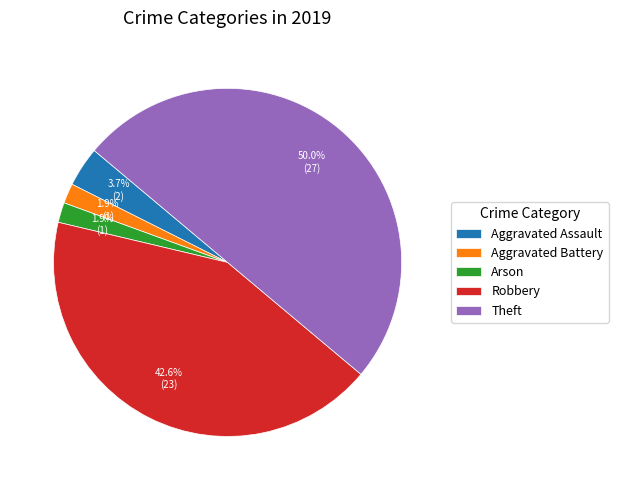

Which has a higher value, Aggravated Assault or Aggravated Battery?

Aggravated Assault